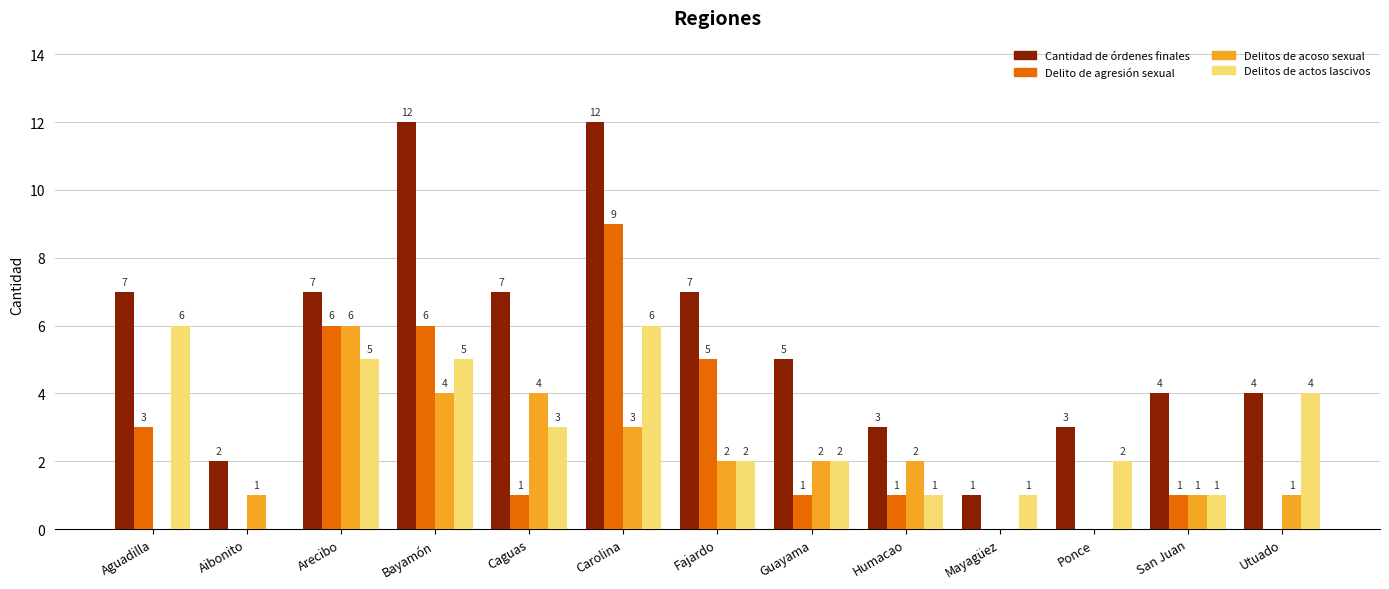

At which category is the sum across all series the highest?

Carolina